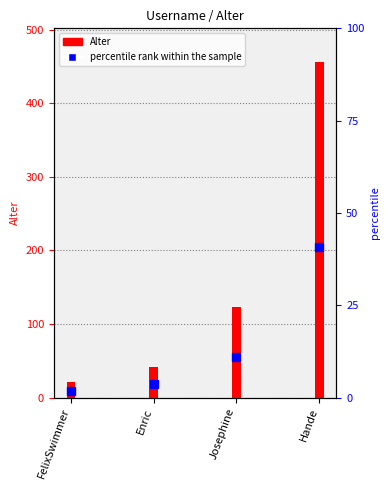

Reading right to left, extract all data points from this chart.

456	123	42	21